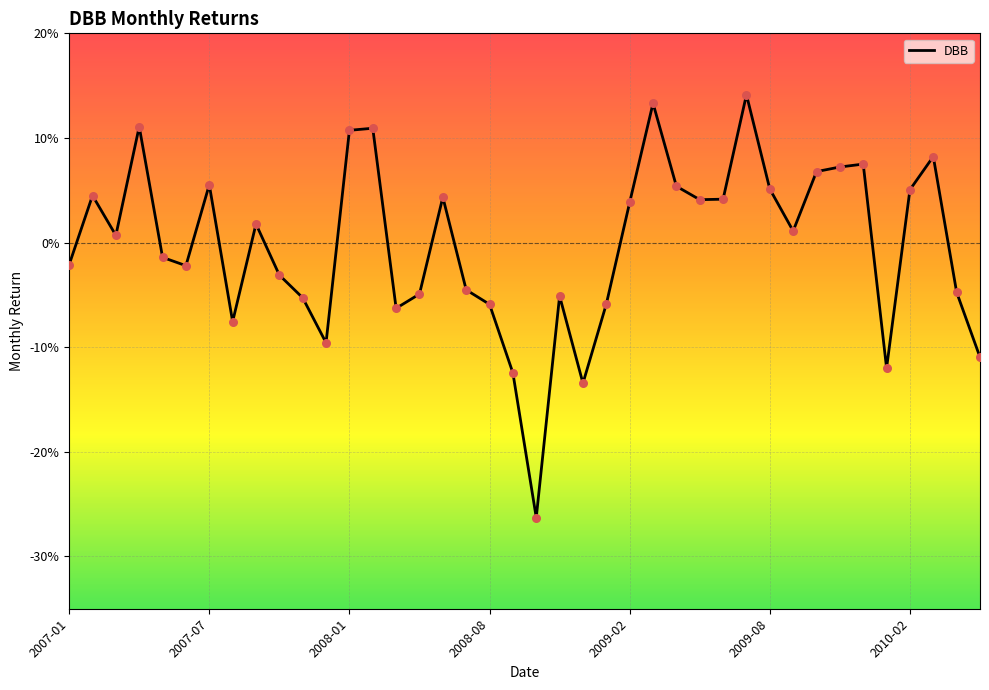

Does the chart have visible grid lines?

Yes